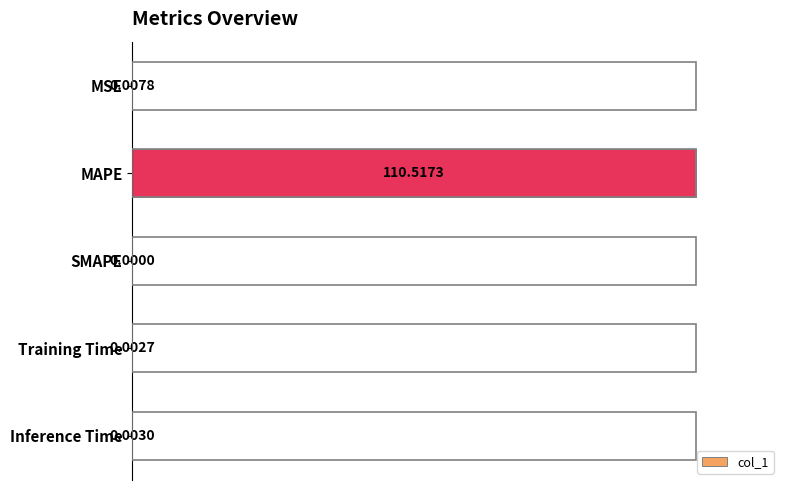

What is the sum of all values?

100.0